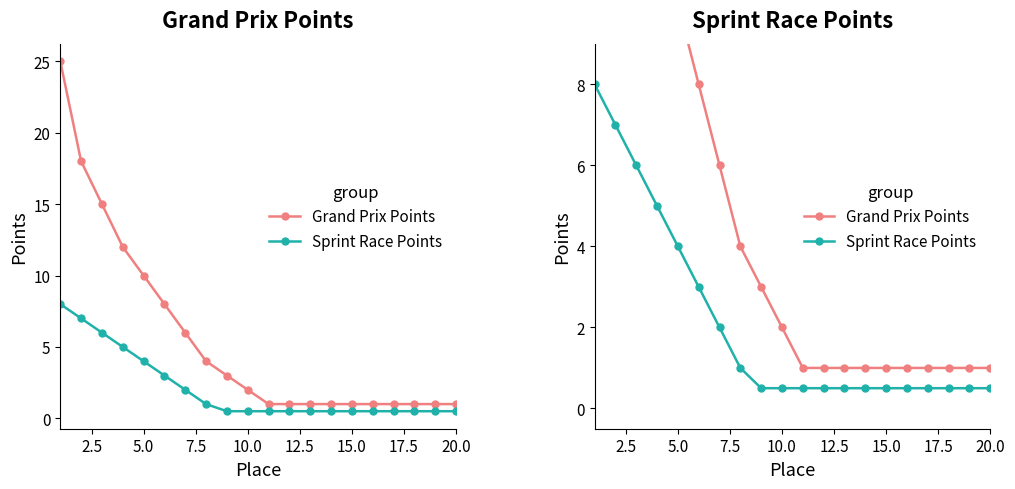

At how many categories does at least one series exceed 2?

9